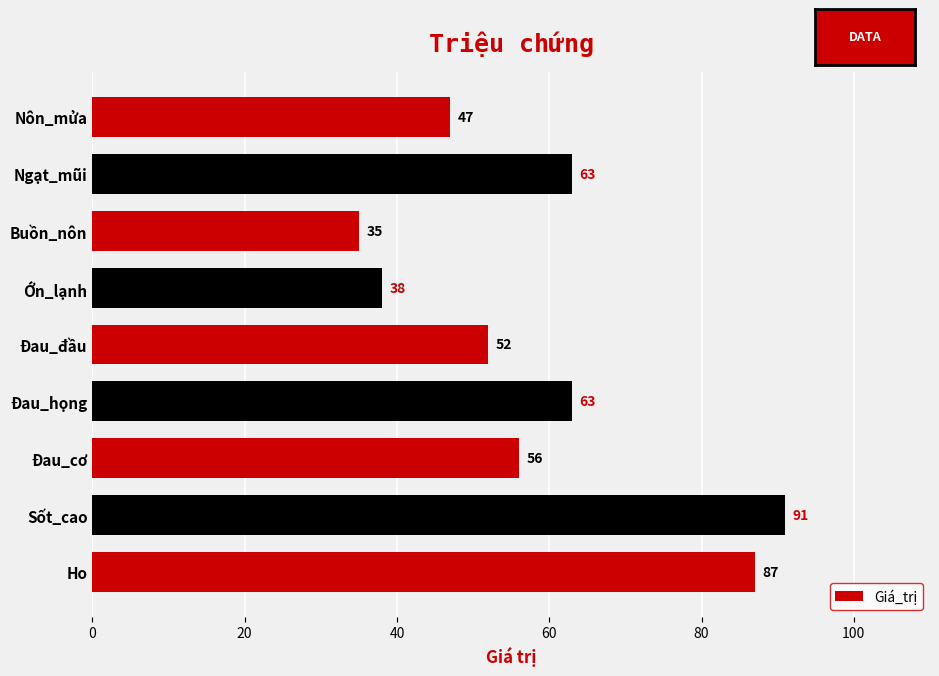

What value does the data have at Nôn_mửa, to the nearest 10?

50